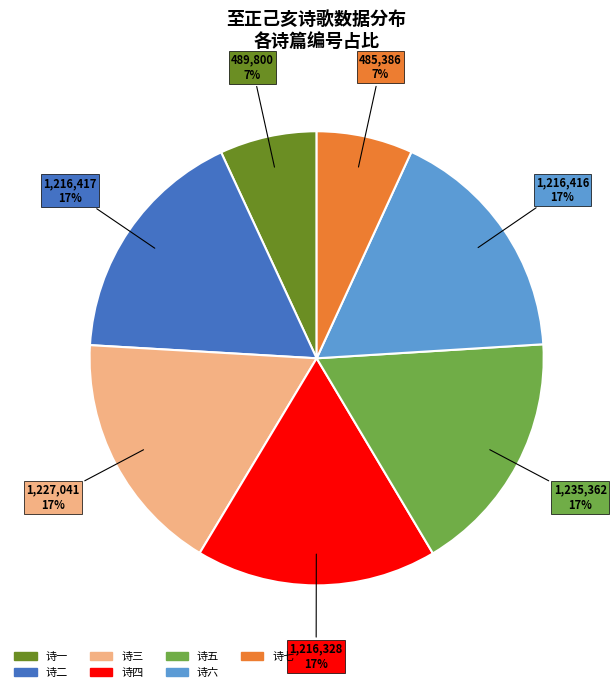

Is there any slice that represents more than half of the pie?

No